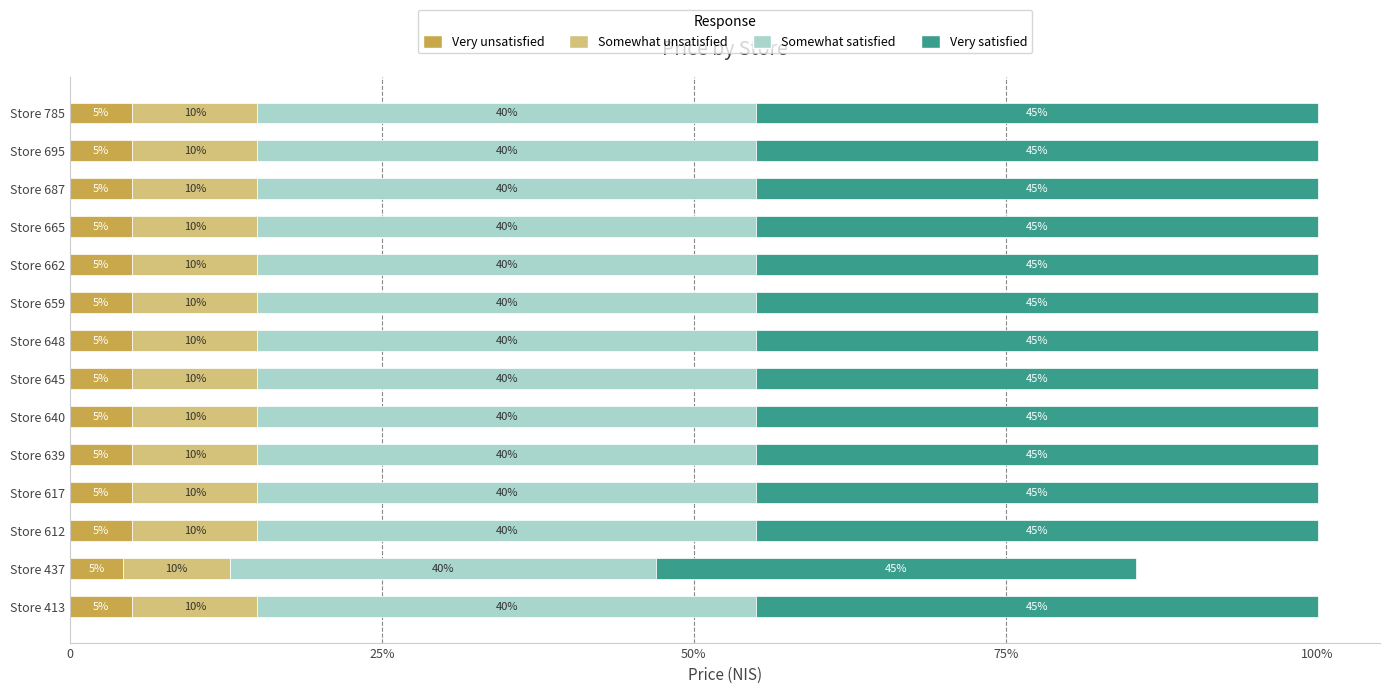

What are all the series names shown in the legend?

Very unsatisfied, Somewhat unsatisfied, Somewhat satisfied, Very satisfied